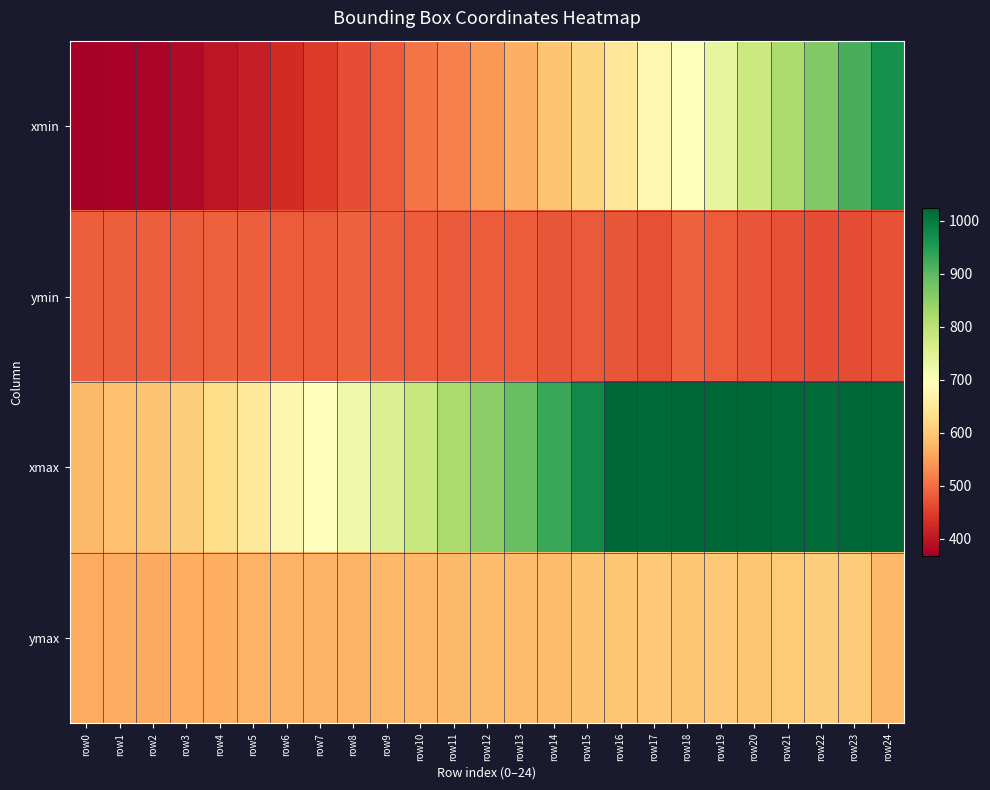

List the series in order of their peak value, highest first.

xmax, xmin, ymax, ymin